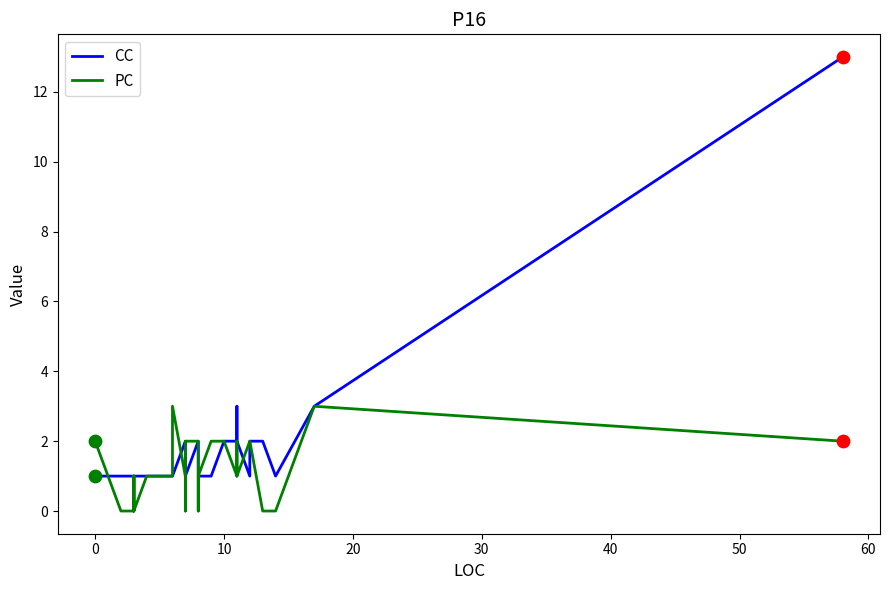

Which series contains the lowest Y value?

PC